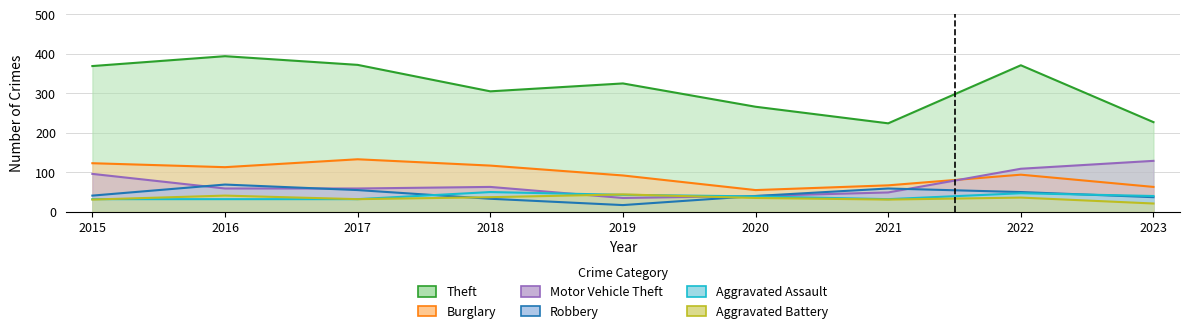

The value of Motor Vehicle Theft at 2022 is 167. True or false?

False